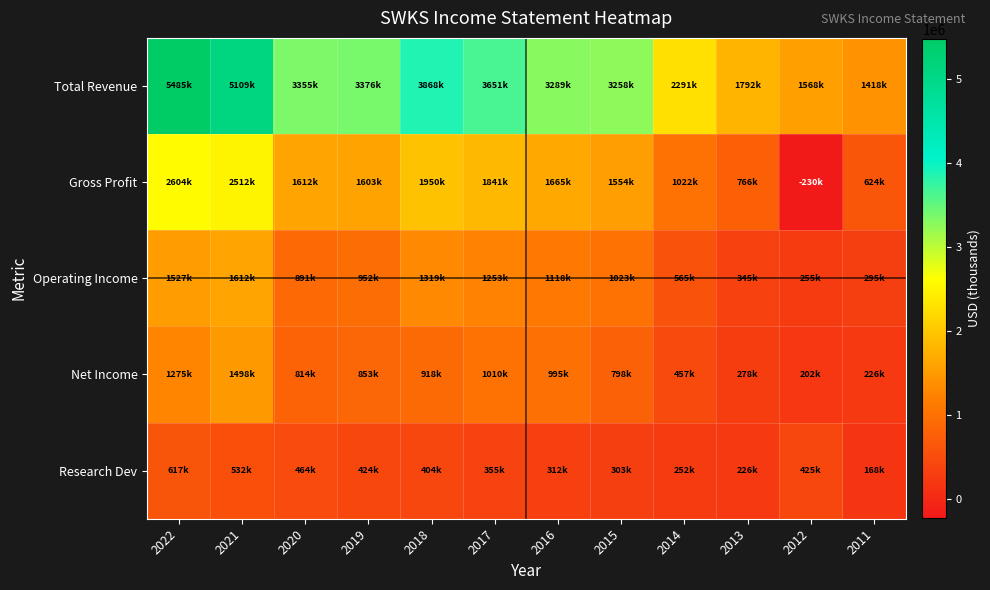

Which series changed the most between 2019 and 2017?

Operating Income